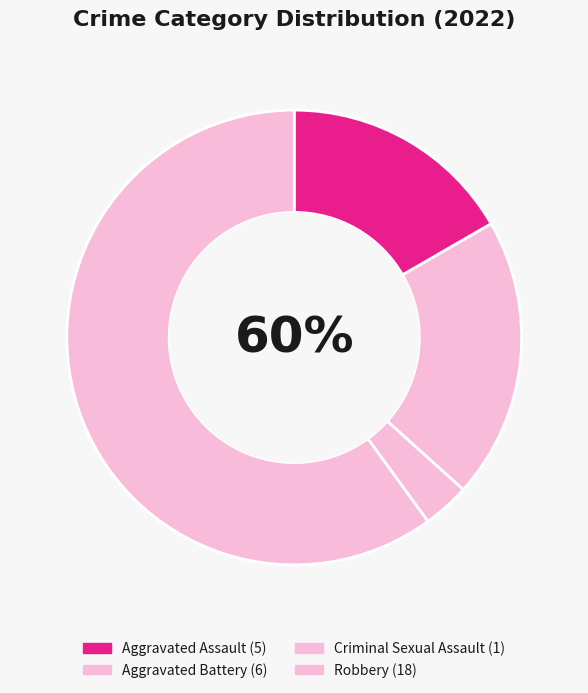

What is the largest slice in the pie chart?

Robbery